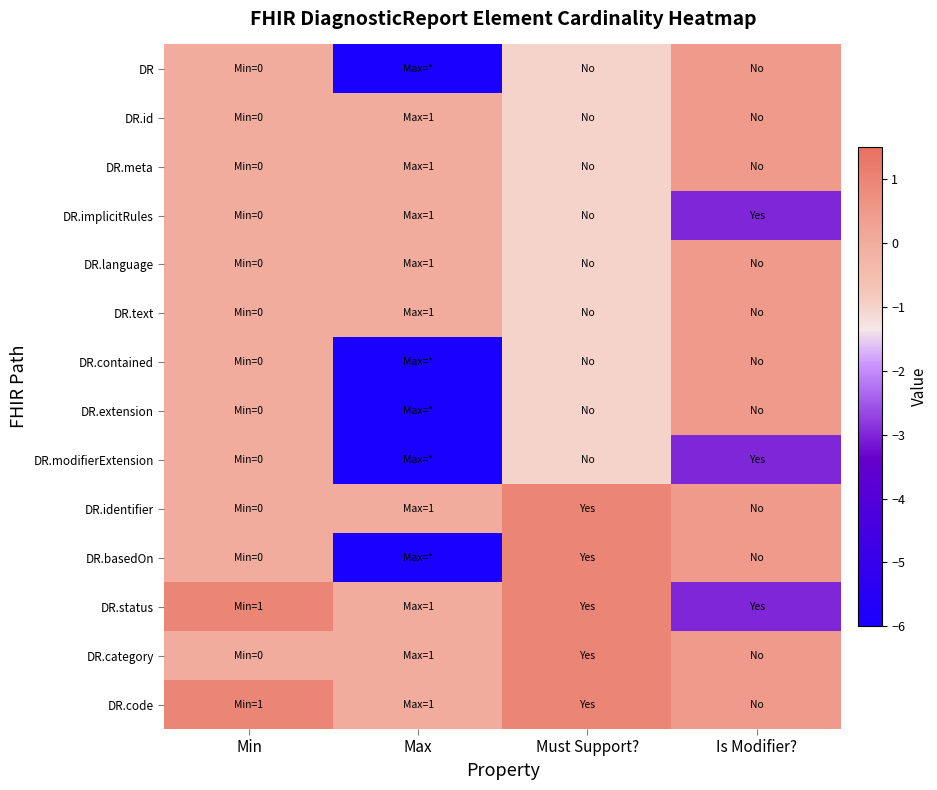

Between Must Support? and Is Modifier?, which is larger?

Is Modifier?